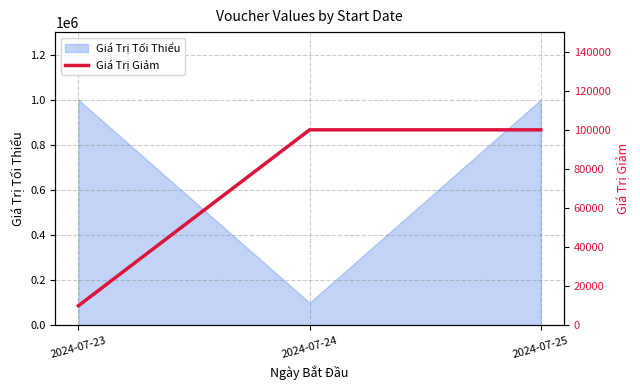

At which label does Giá Trị Tối Thiểu reach its minimum?

2024-07-24